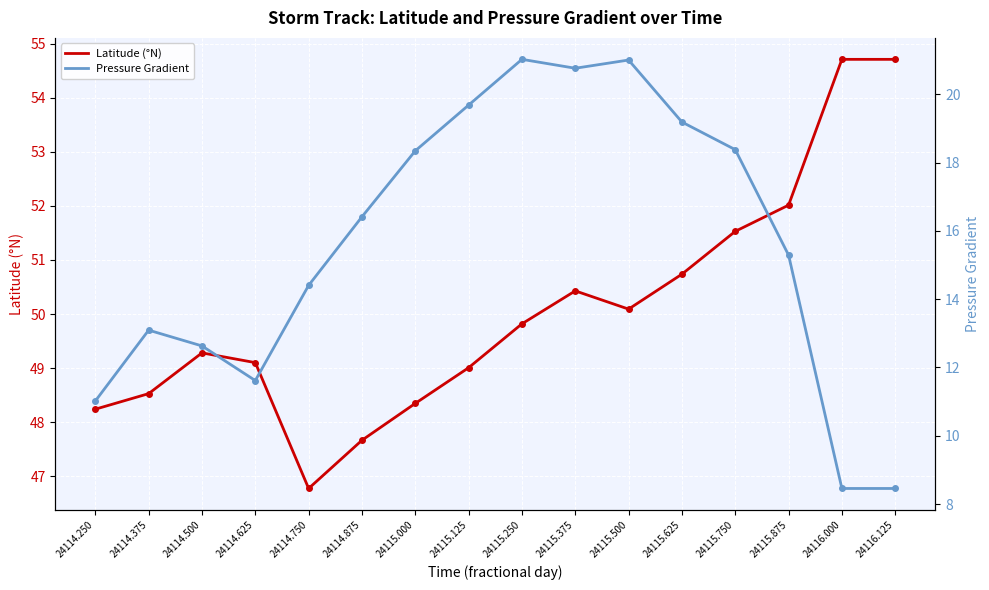

Which series has the largest total across all categories?

Latitude (°N)